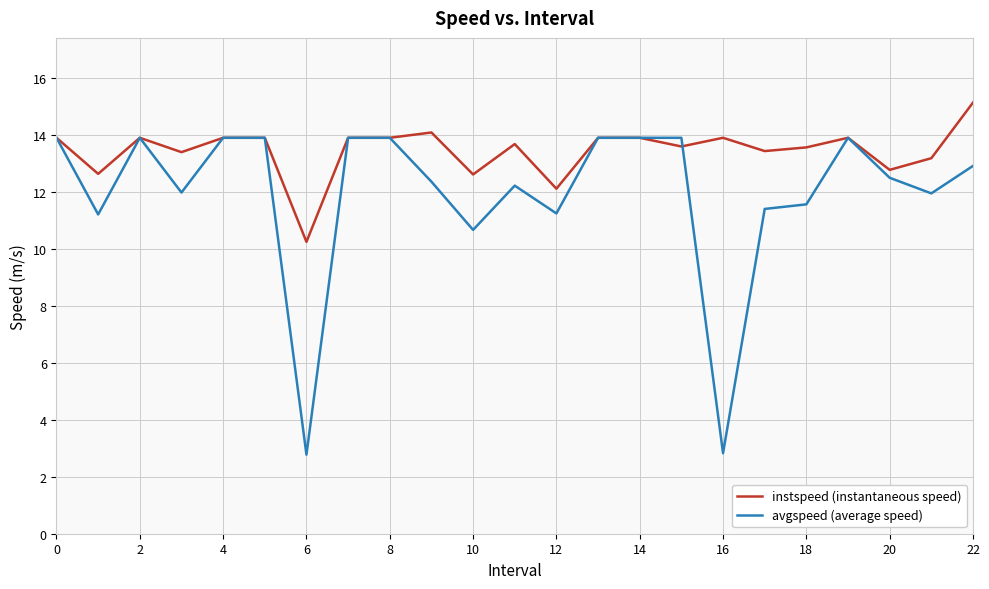

What is the highest value of the avgspeed (average speed) series?

13.9